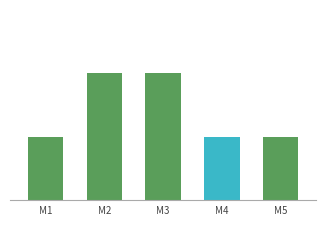

At which label is the value closest to 1?

M1